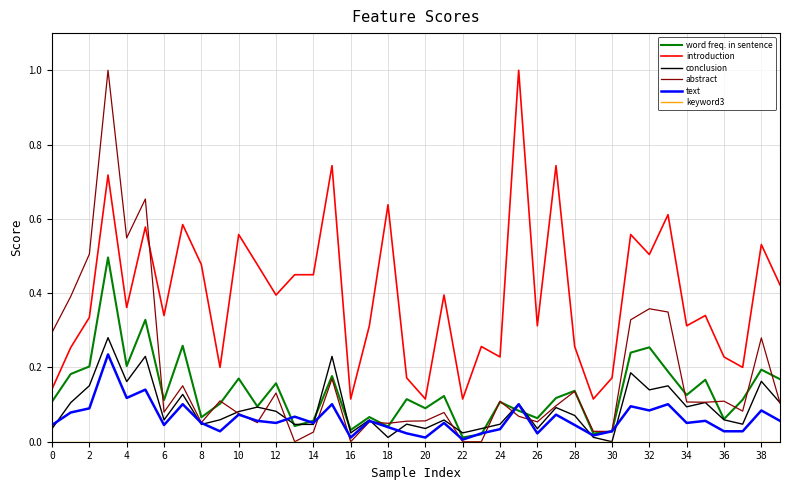

What is the maximum value for abstract?

1.0